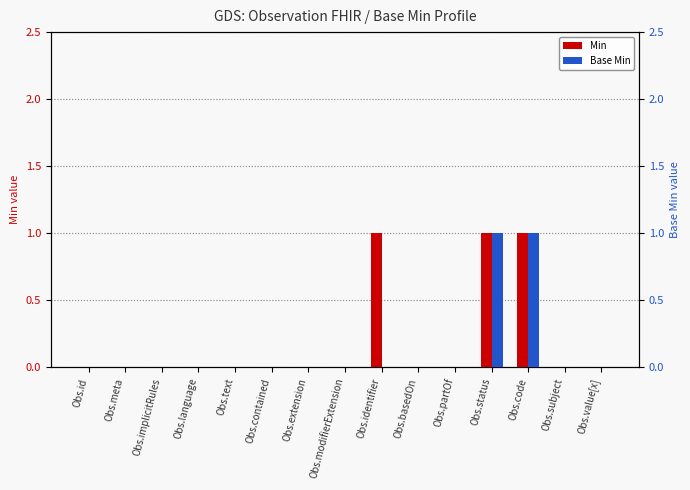

At which category does the chart reach its minimum across all series?

Obs.id